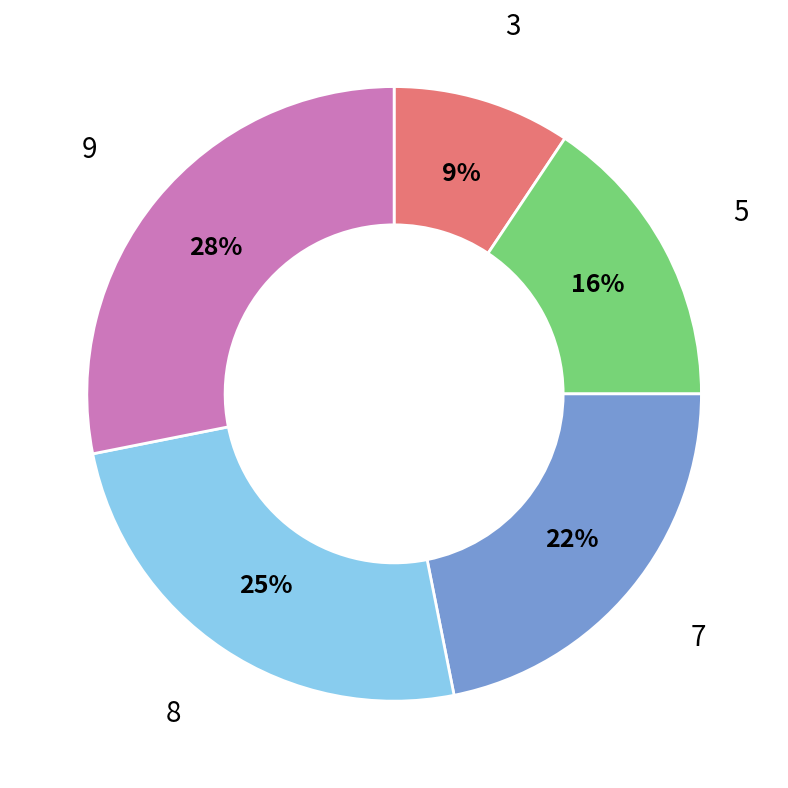

Is the sum of 5 and 7 greater than half?

No